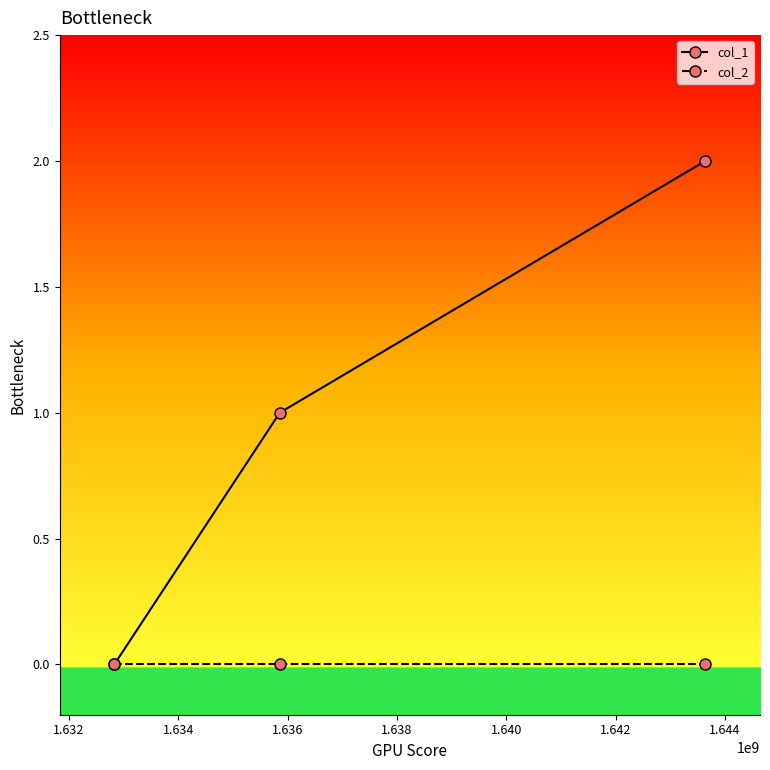

List the series in order of their peak value, highest first.

col_1, col_2